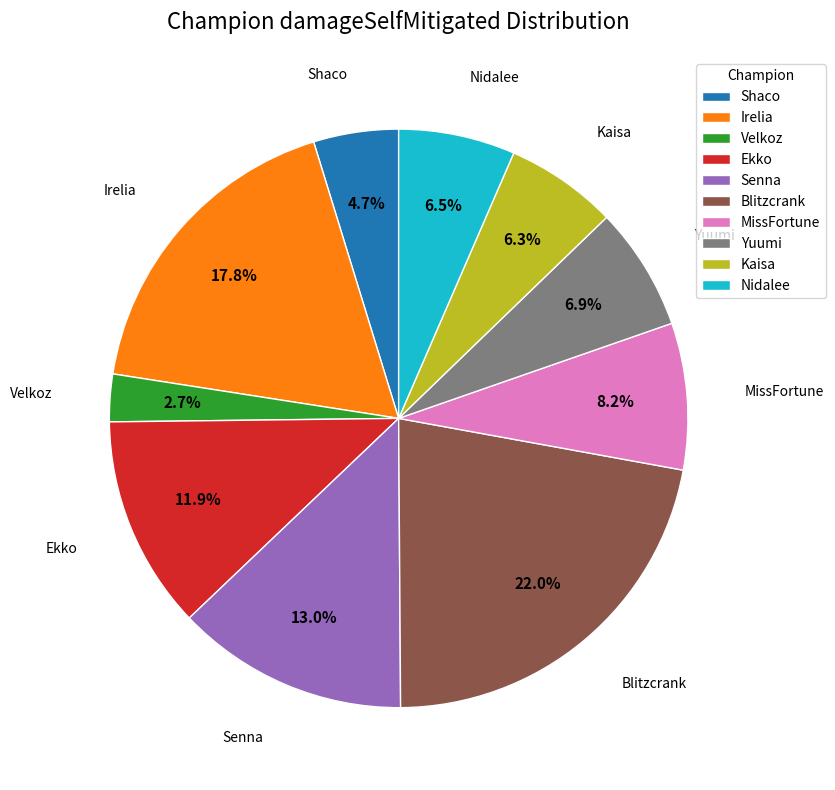

What is the smallest slice in the pie chart?

Velkoz